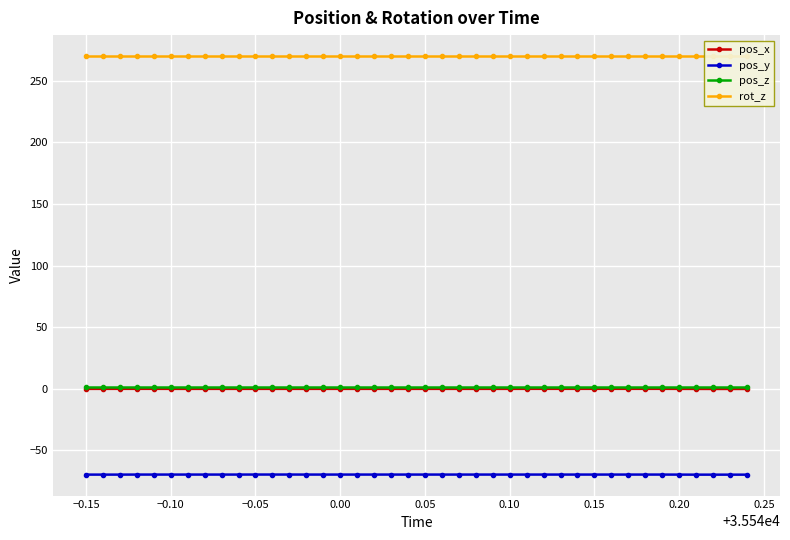

True or false: pos_z and pos_y cross at least once.

False